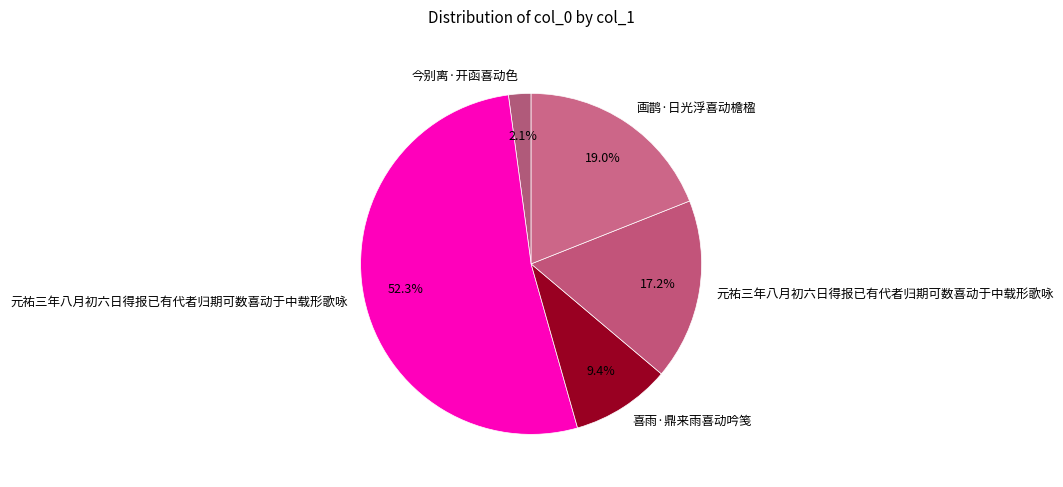

Rank the categories by value from lowest to highest.

今别离·开函喜动色, 喜雨·鼎来雨喜动吟笺, 元祐三年八月初六日得报已有代者归期可数喜动于中载形歌咏, 画鹊·日光浮喜动檐楹, 元祐三年八月初六日得报已有代者归期可数喜动于中载形歌咏